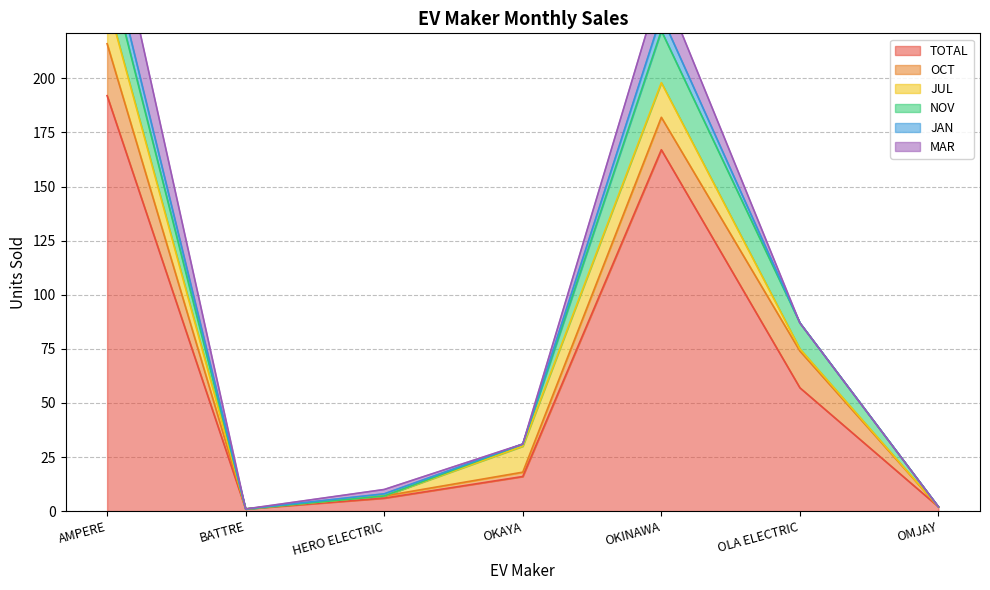

What are all the series names shown in the legend?

TOTAL, OCT, JUL, NOV, JAN, MAR